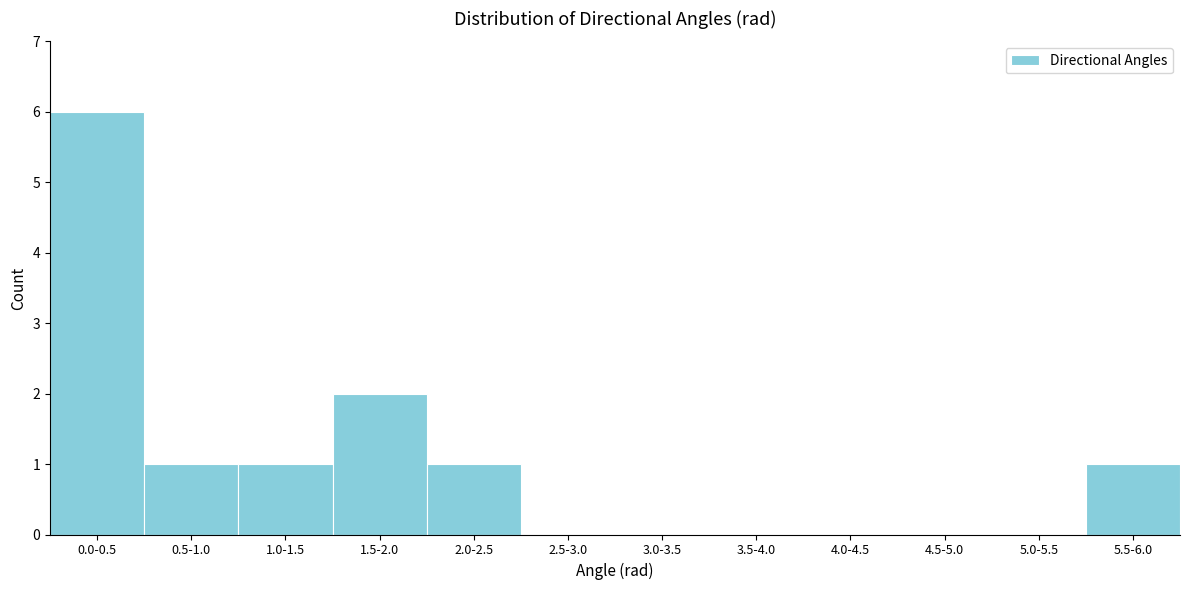

Reading left to right, what are all the values shown in this chart?

0.0-0.5=6	0.5-1.0=1	1.0-1.5=1	1.5-2.0=2	2.0-2.5=1	2.5-3.0=0	3.0-3.5=0	3.5-4.0=0	4.0-4.5=0	4.5-5.0=0	5.0-5.5=0	5.5-6.0=1